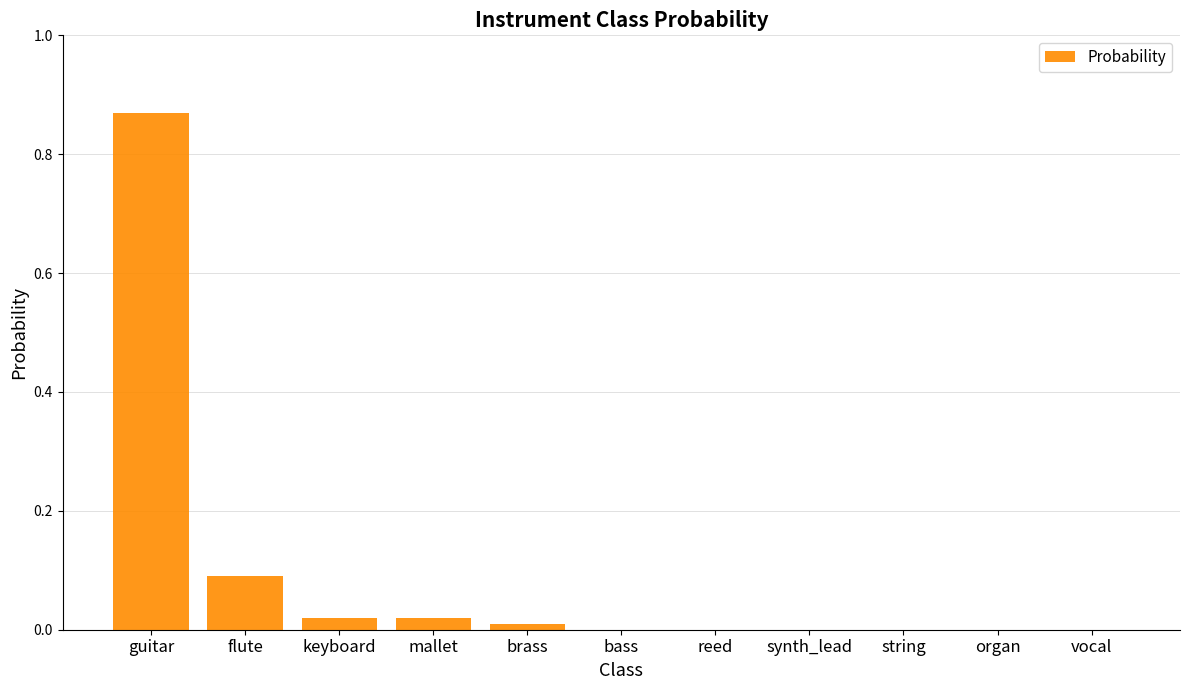

What is the sum of all values?

1.0